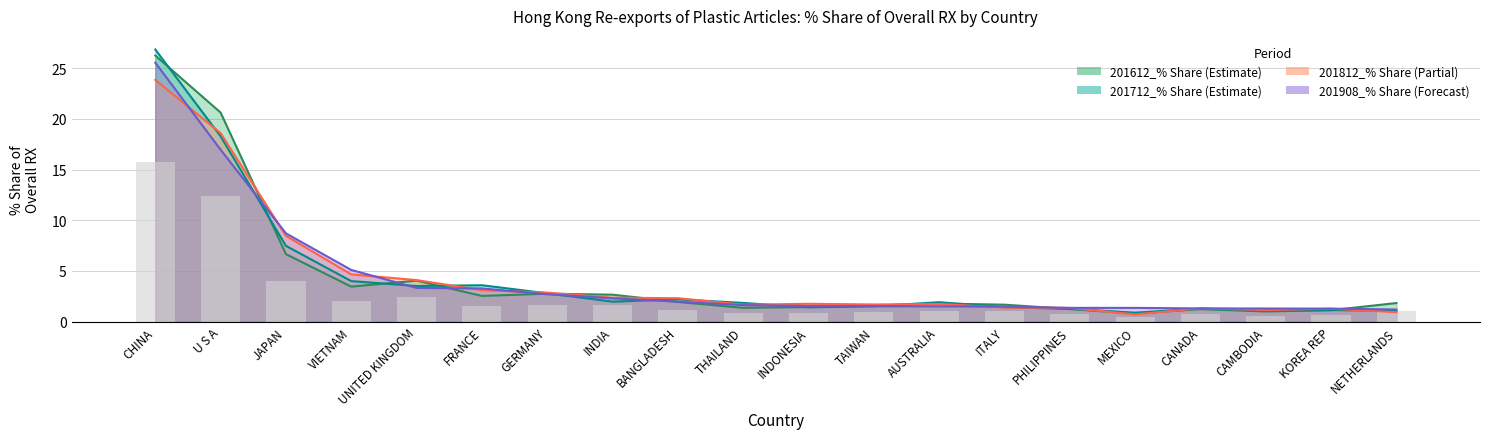

Which category has the highest value in the 201812_% Share series?

CHINA